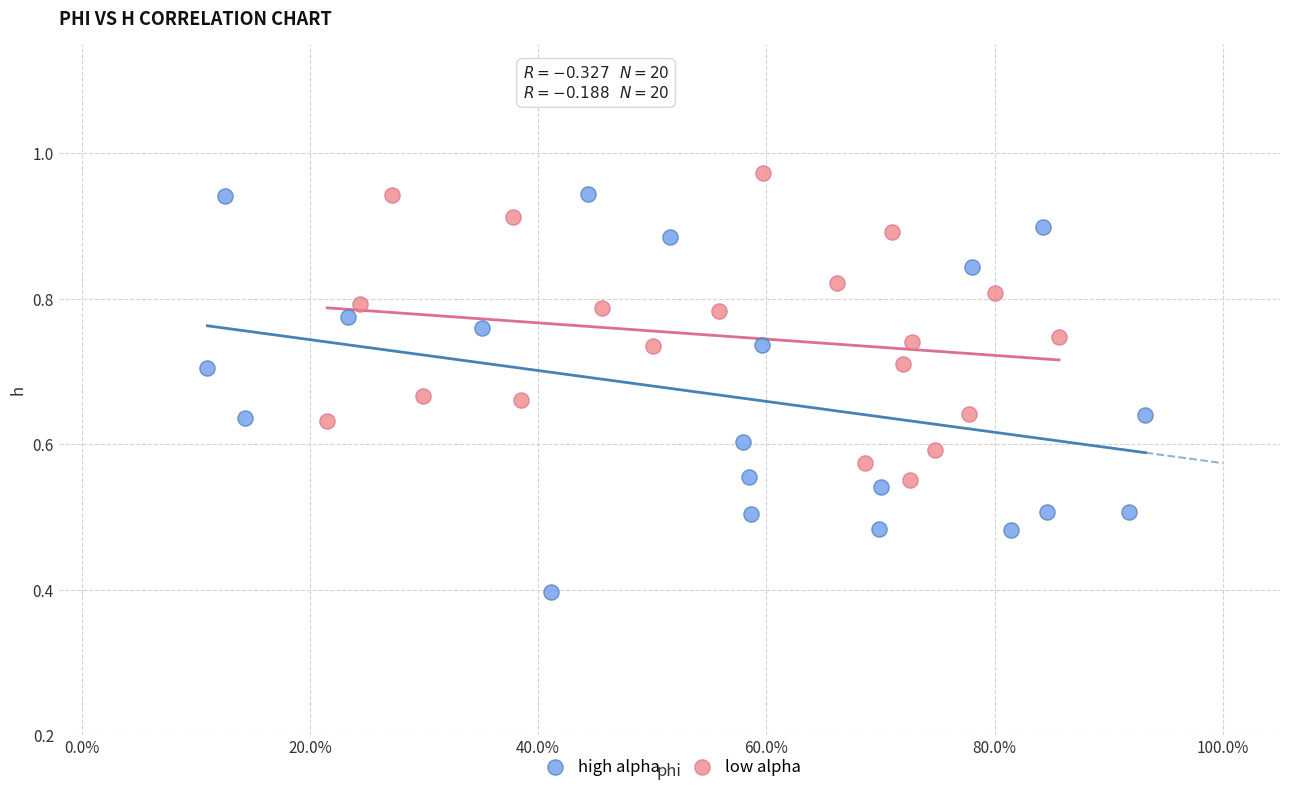

Which series reaches the minimum Y coordinate?

high alpha